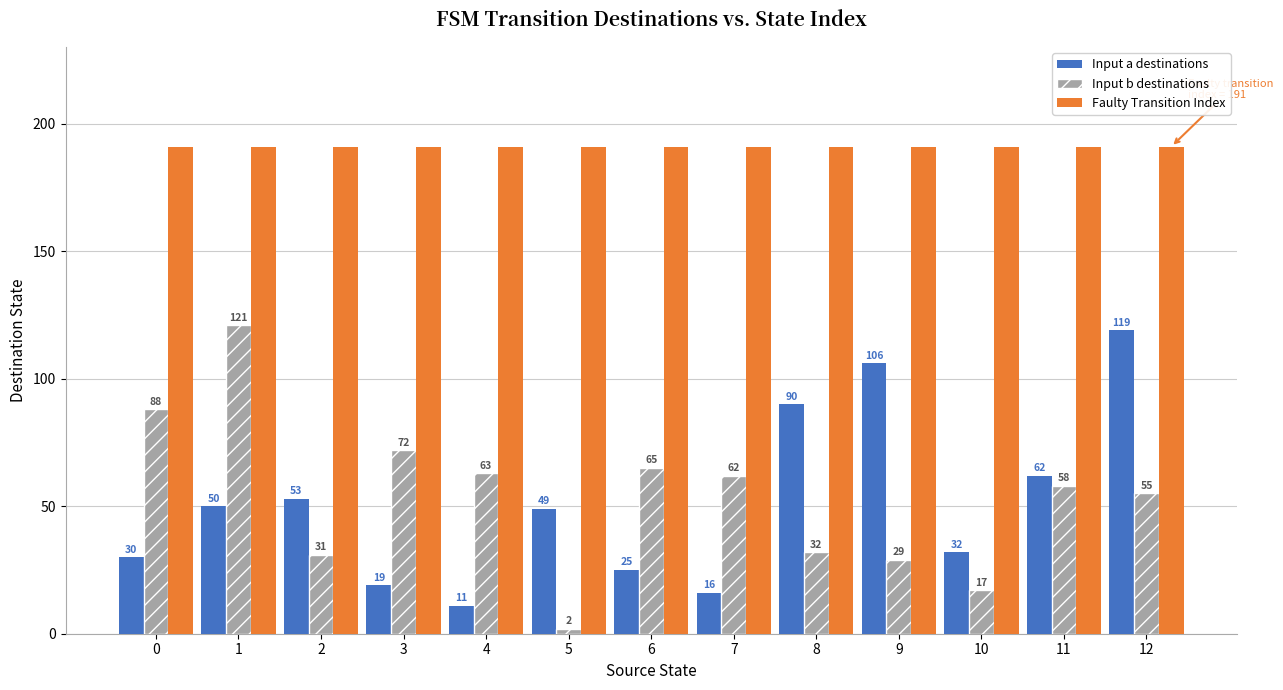

What is the value of the Input b destinations bar at the 13th from the left?

55